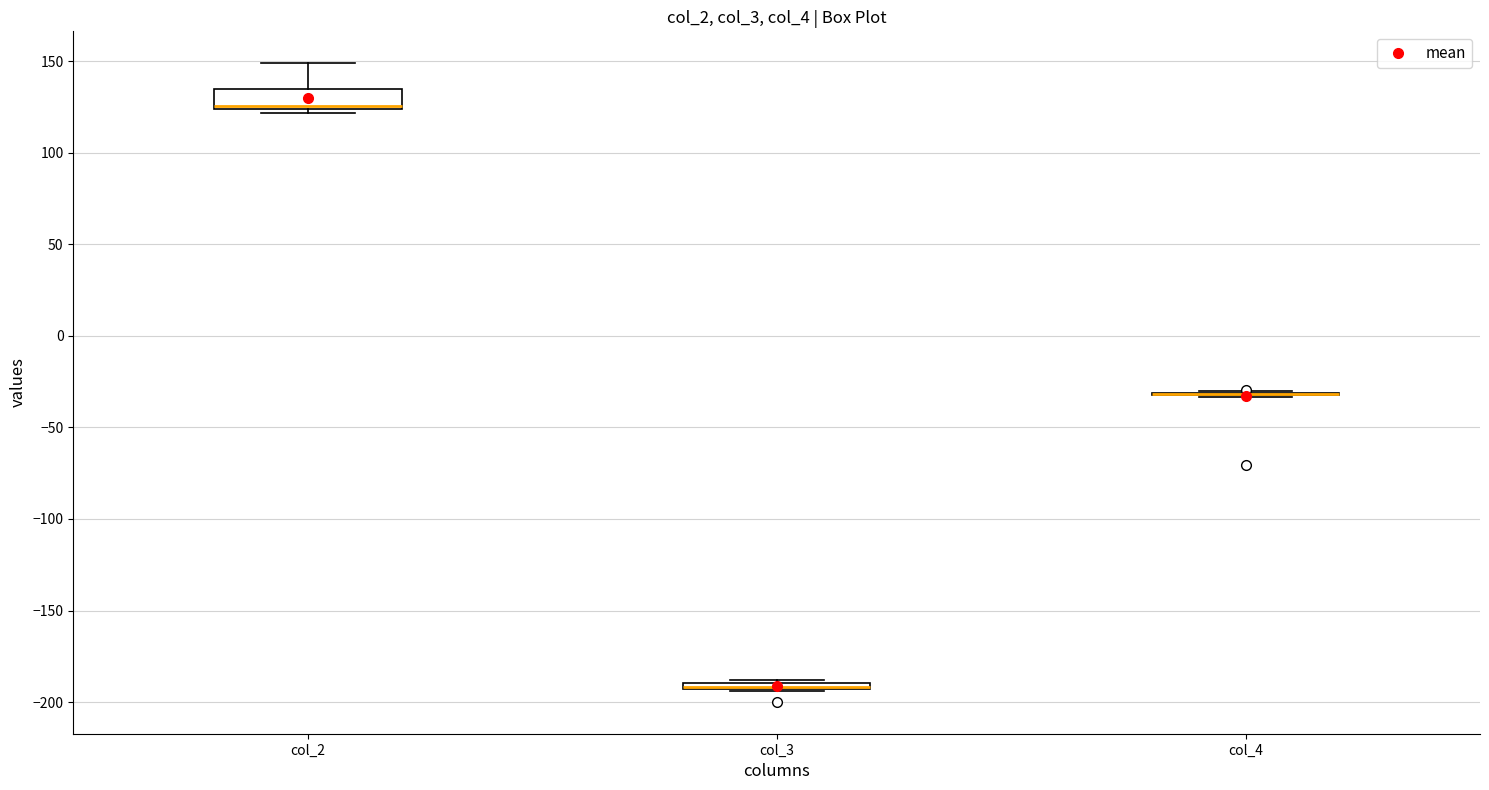

Where does the upper whisker of the box for col_2 end on the y-axis? The values are not printed on the chart, so give them approximately, as read against the axis.

150